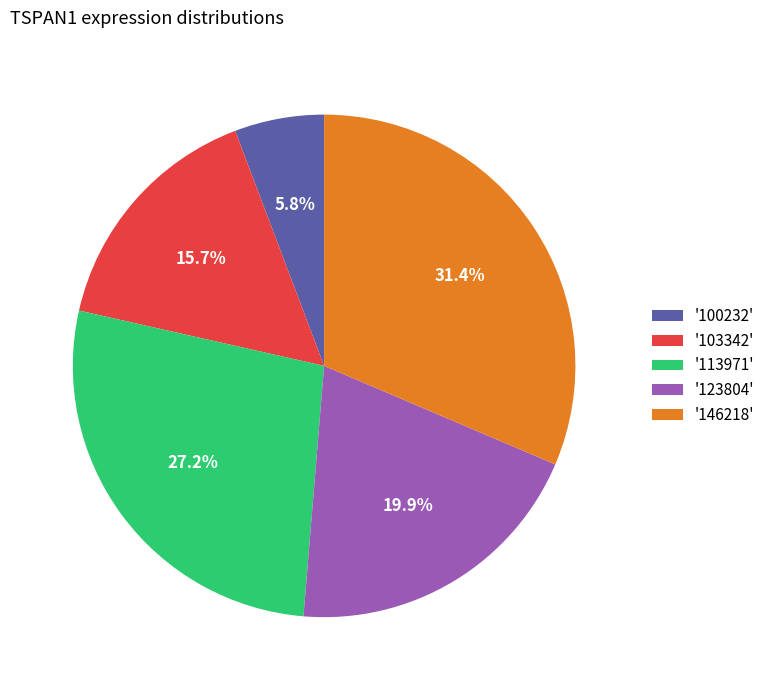

Between '103342' and '123804', which is larger?

'123804'